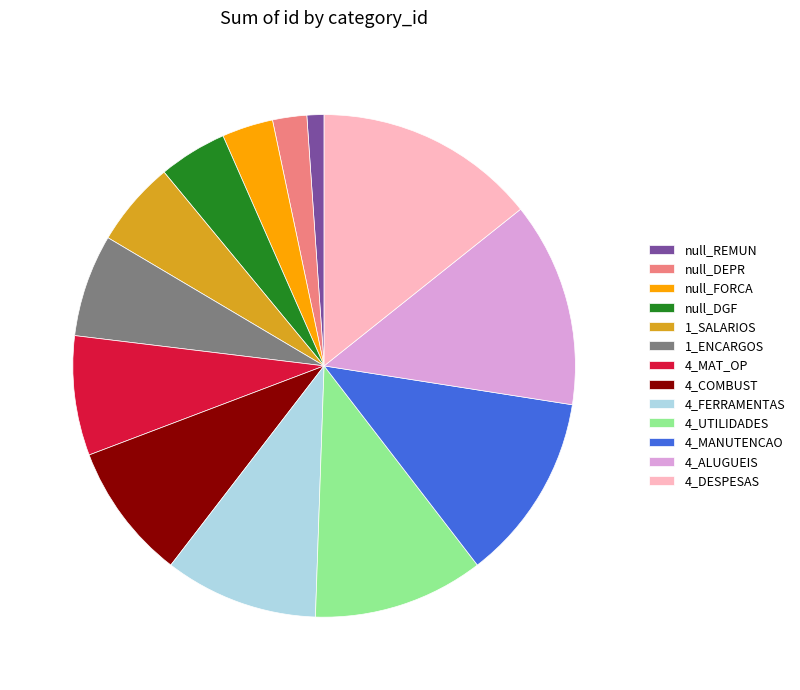

Do 4_ALUGUEIS and 4_UTILIDADES together represent more than half of the pie?

No